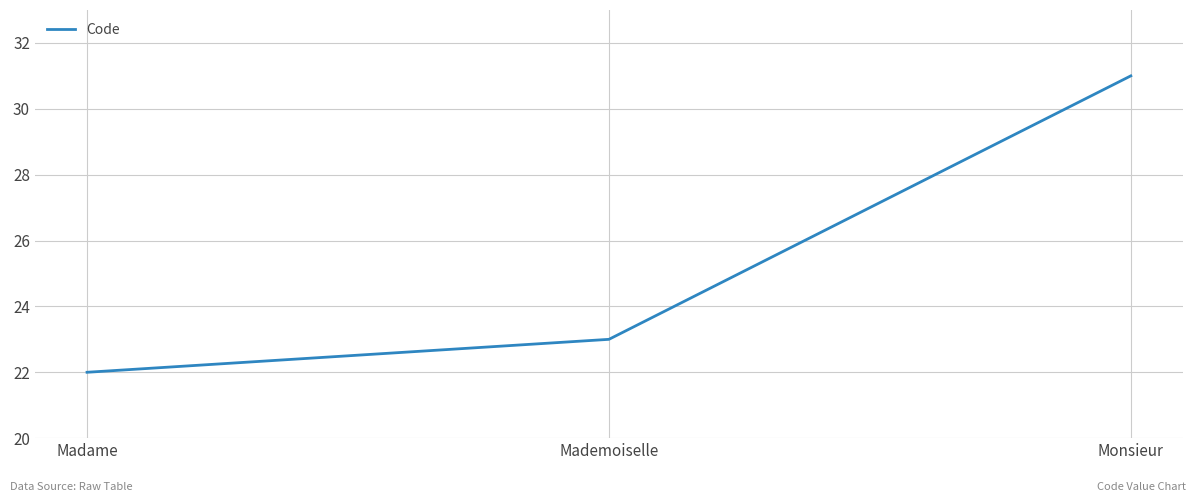

List the labels in order of value, largest first.

Monsieur, Mademoiselle, Madame